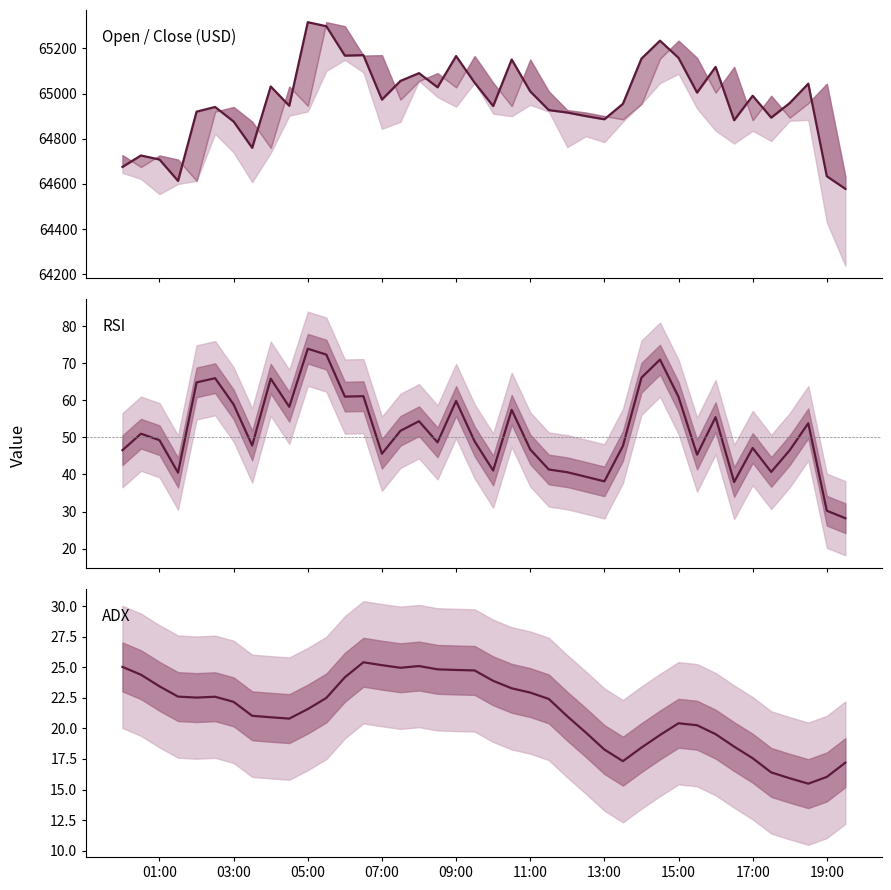

What are all the series names shown in the legend?

close, RSI, ADX